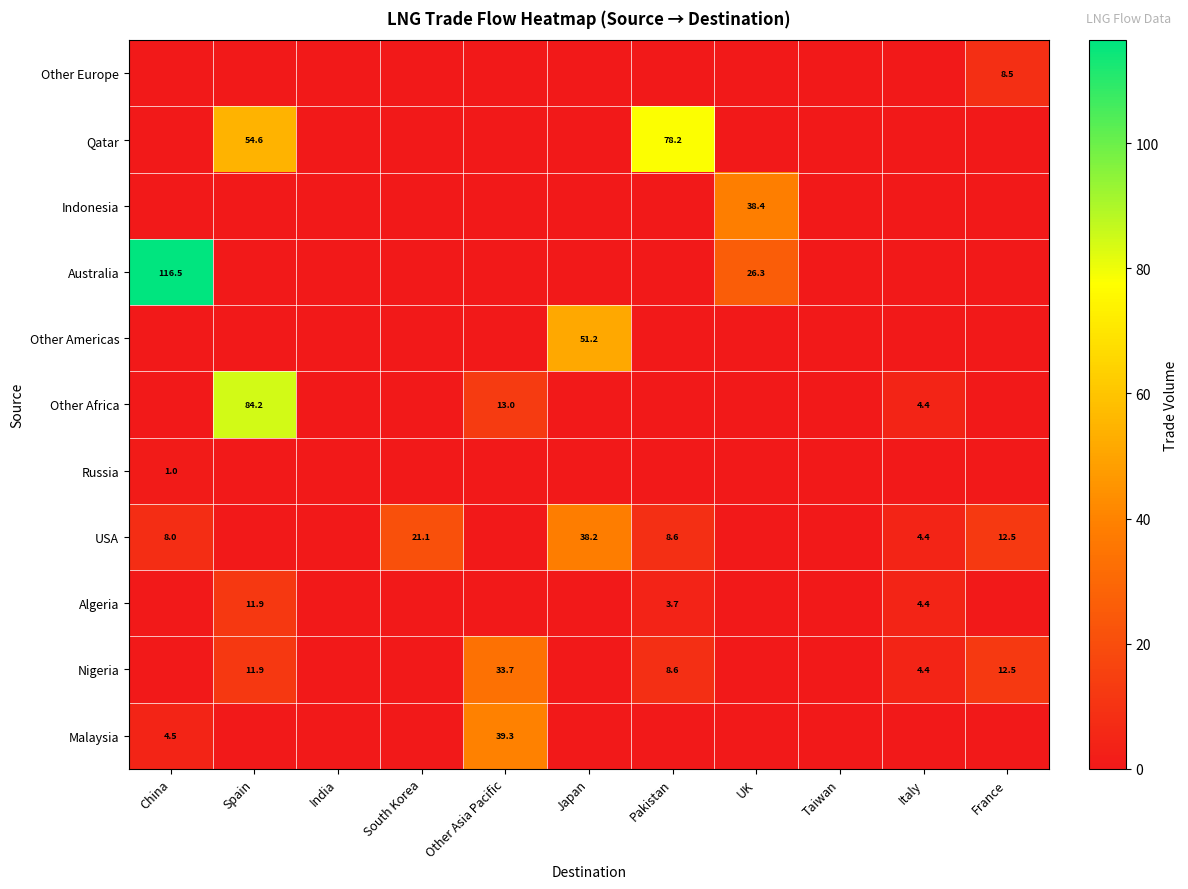

The Australia series shows 26.3 at UK. True or false?

True